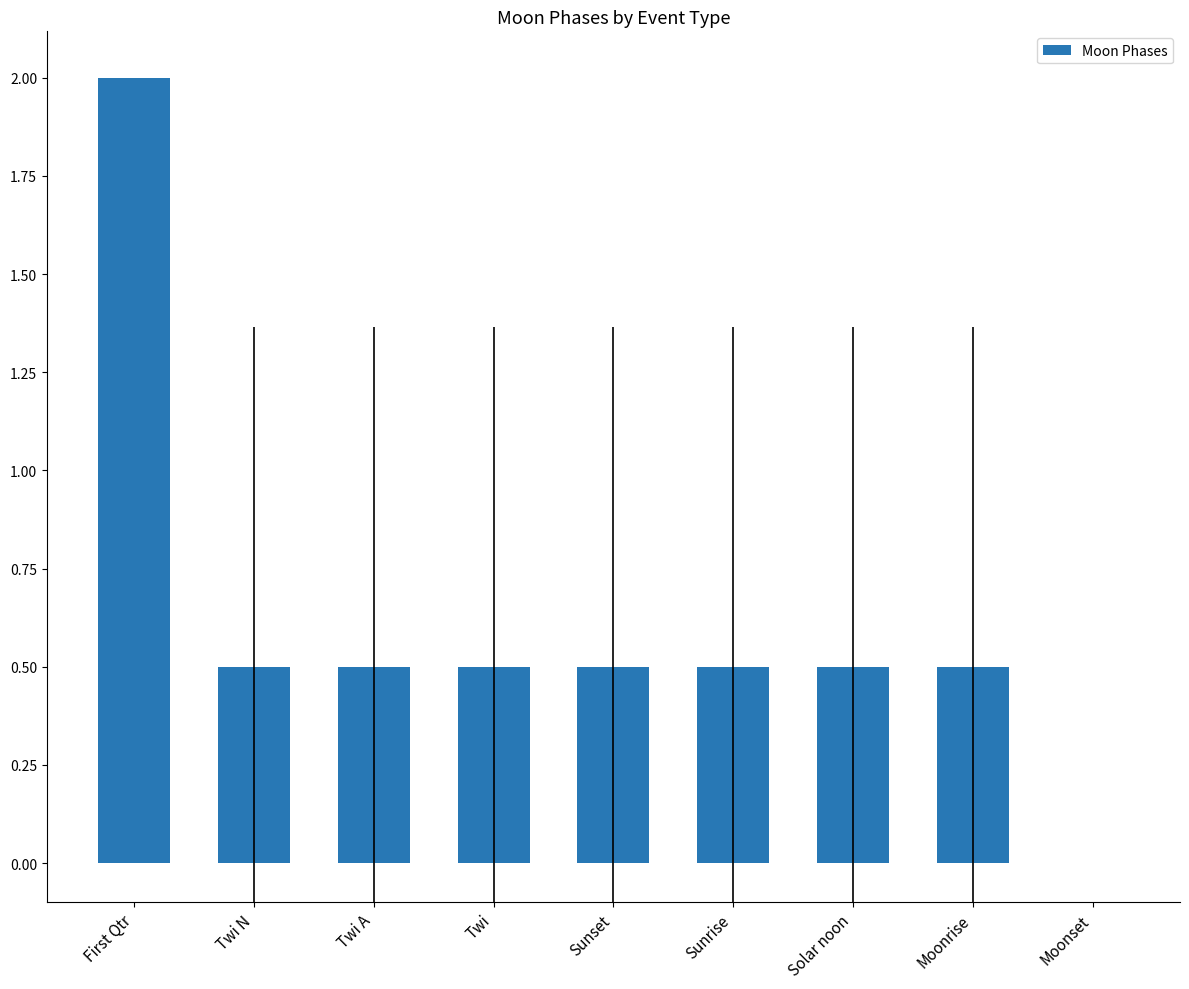

What is the maximum value shown in the chart?

2.0